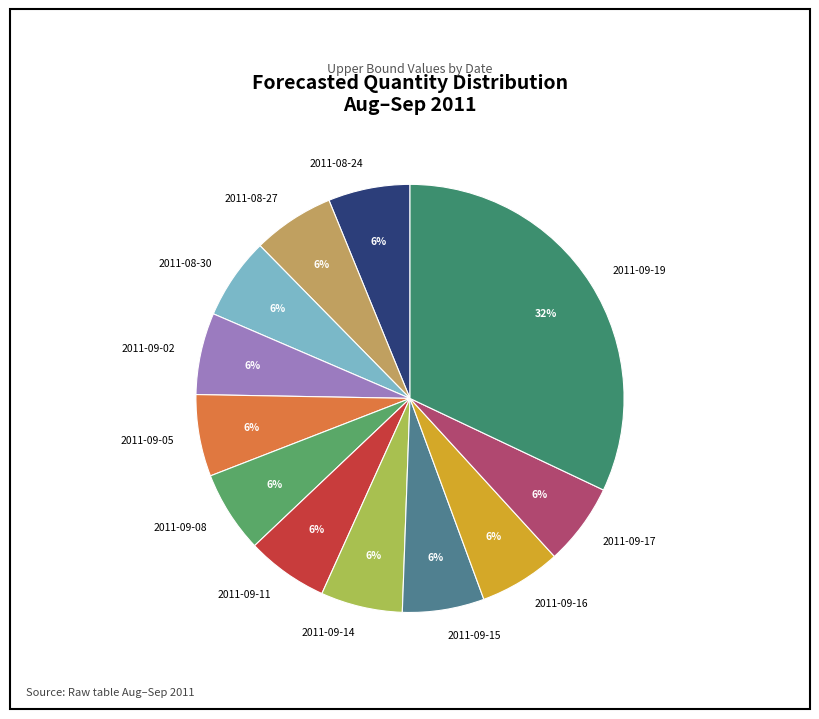

To the nearest percent, what is the combined percentage of 2011-09-05 and 2011-09-08?

12%